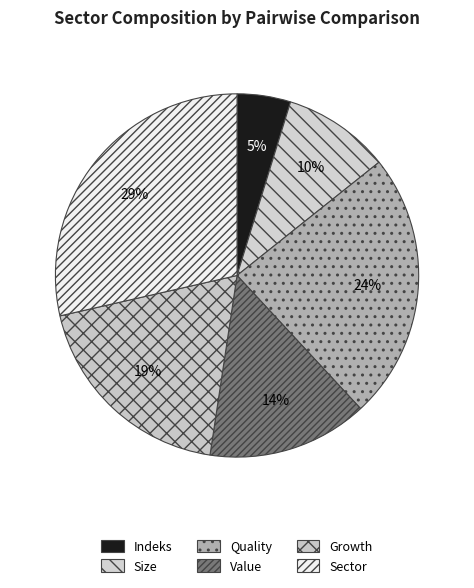

How many slices are in this pie chart?

6